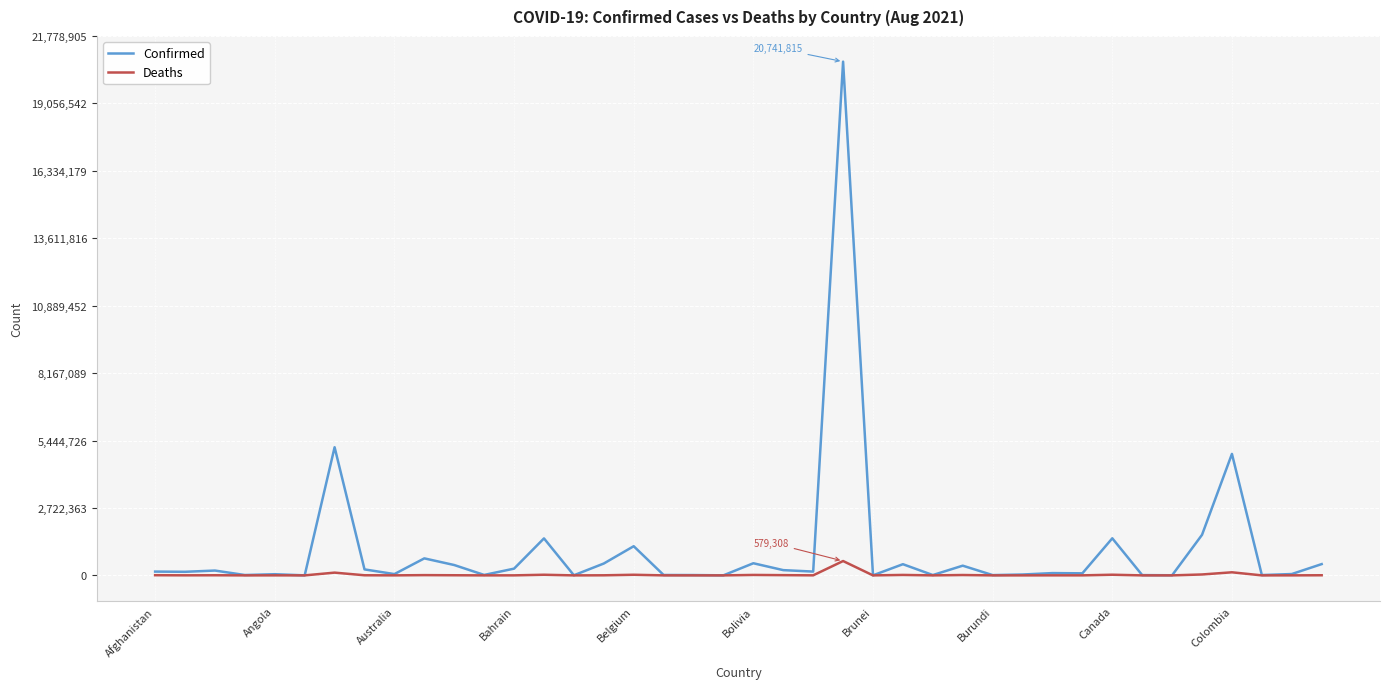

What is the maximum value for Confirmed?

20741815